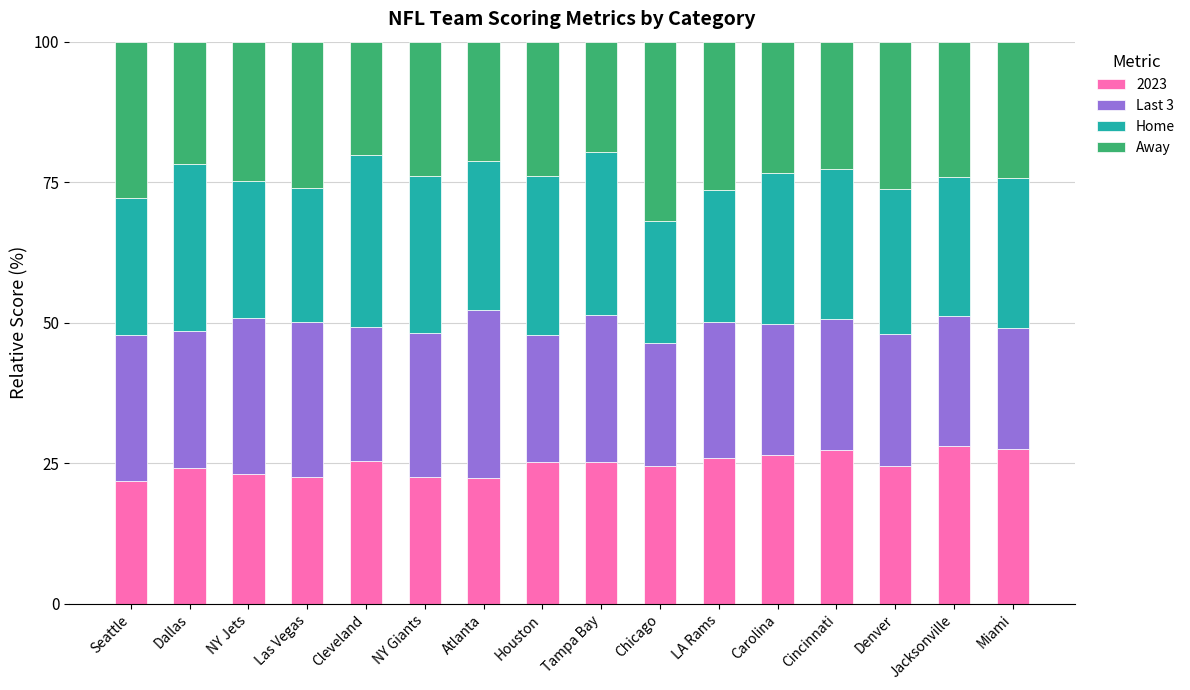

The 2023 series shows 11.9 at Dallas. True or false?

False